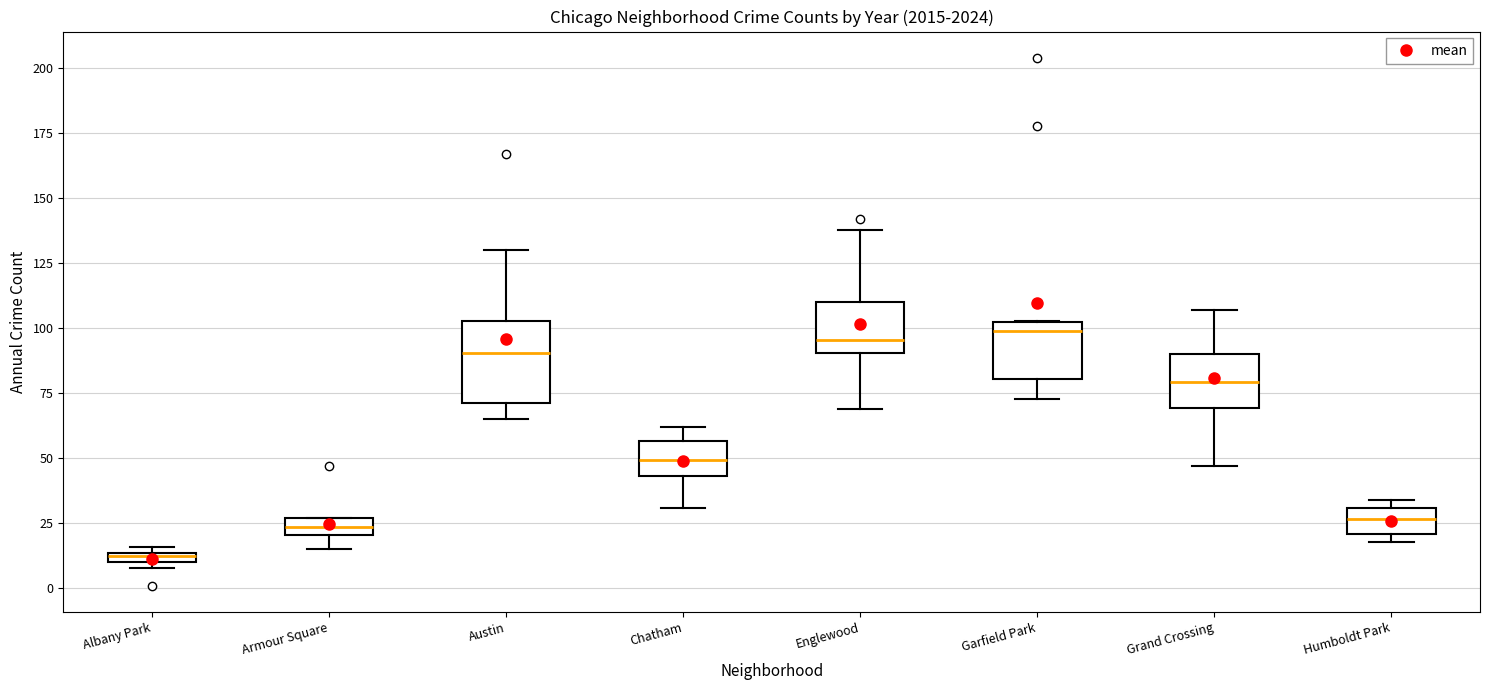

Which box's median line is the lowest?

Albany Park